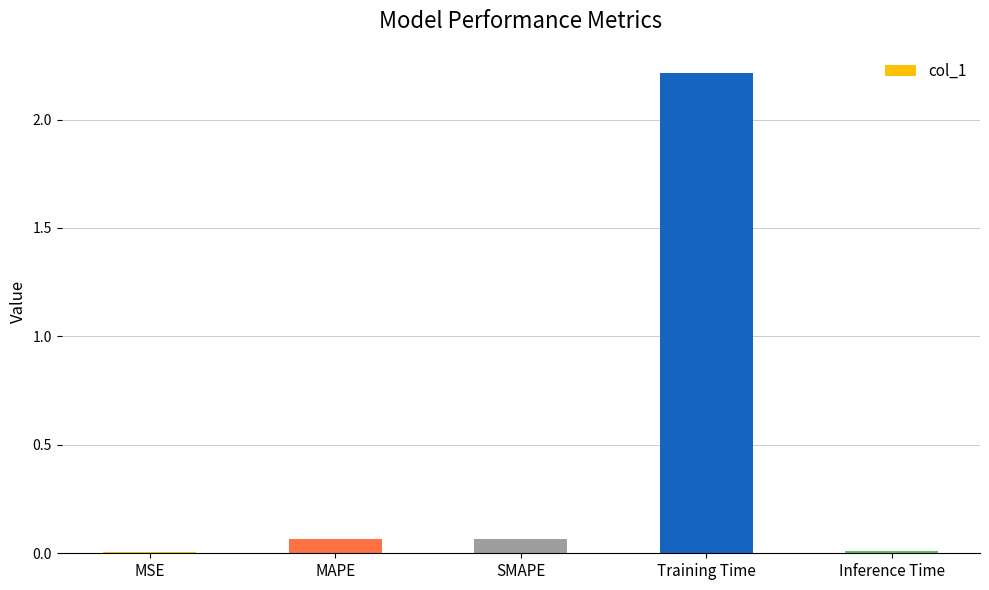

The chart shows a value of 3.6 at Training Time. True or false?

False